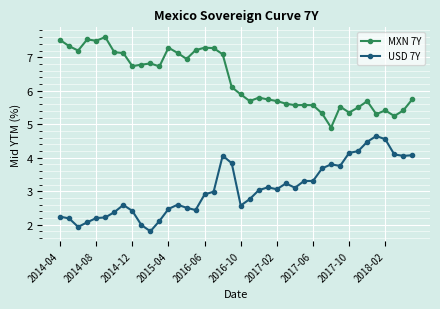

What is the highest value of the USD 7Y series?

4.6